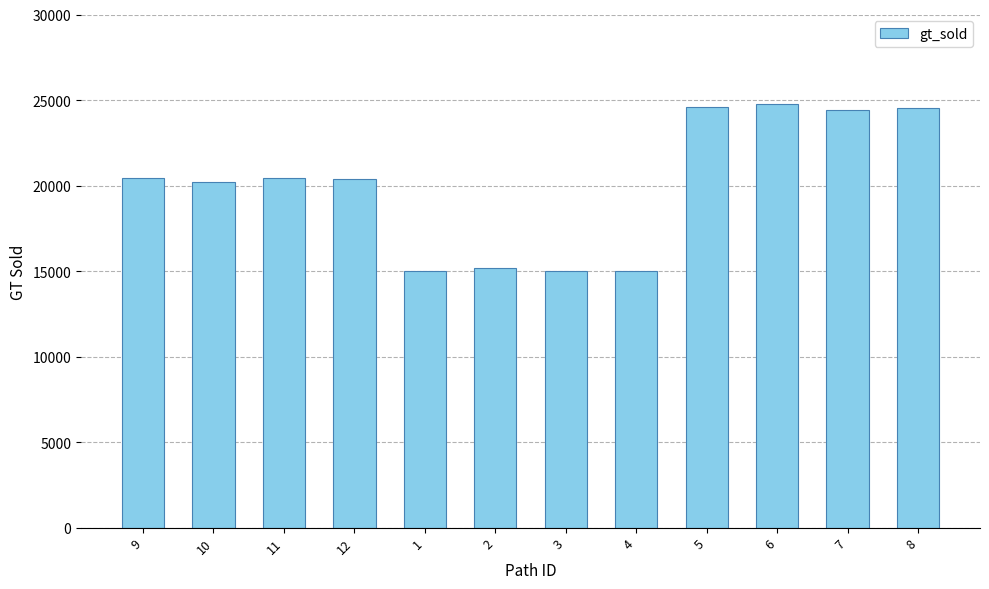

What is the value of the 8th bar from the left?

15016